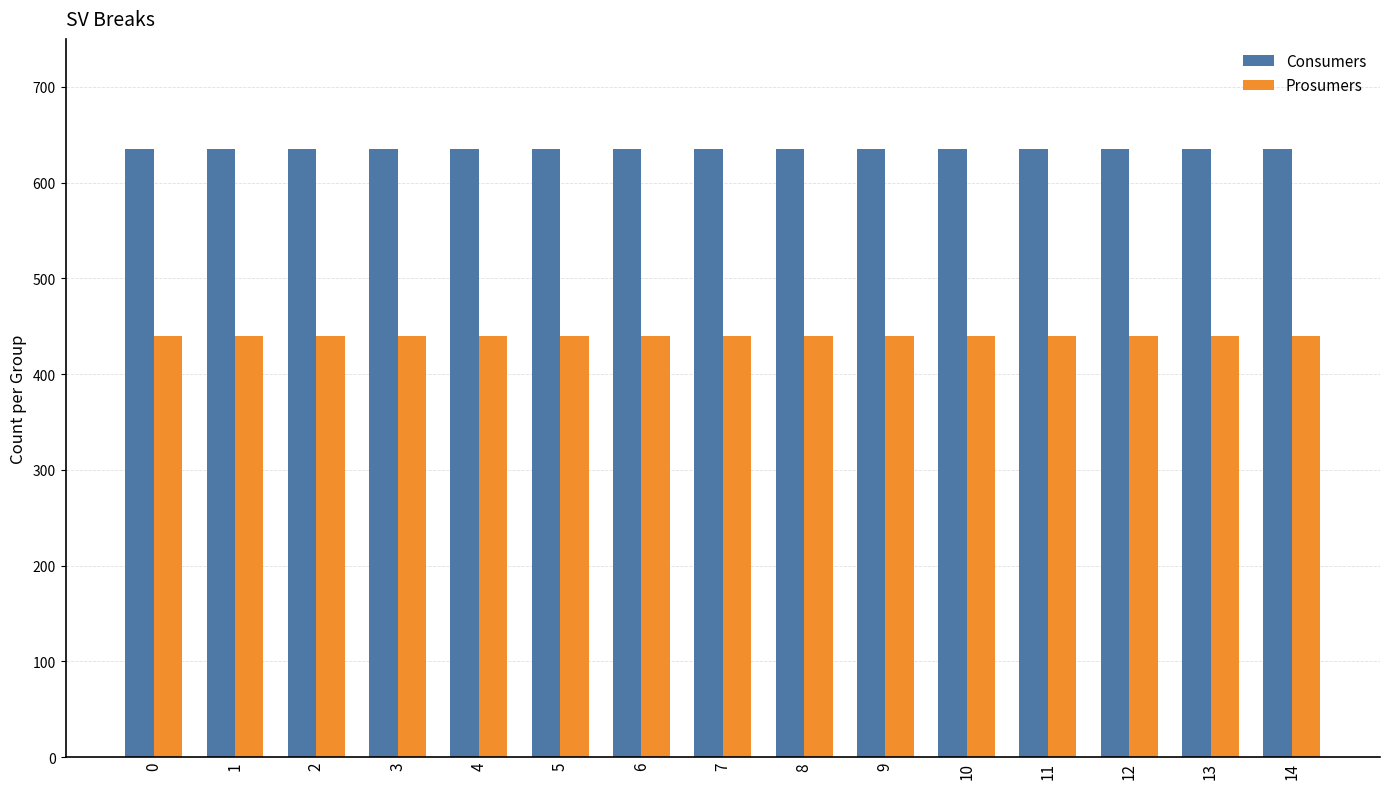

List the series in order of their peak value, highest first.

Consumers, Prosumers